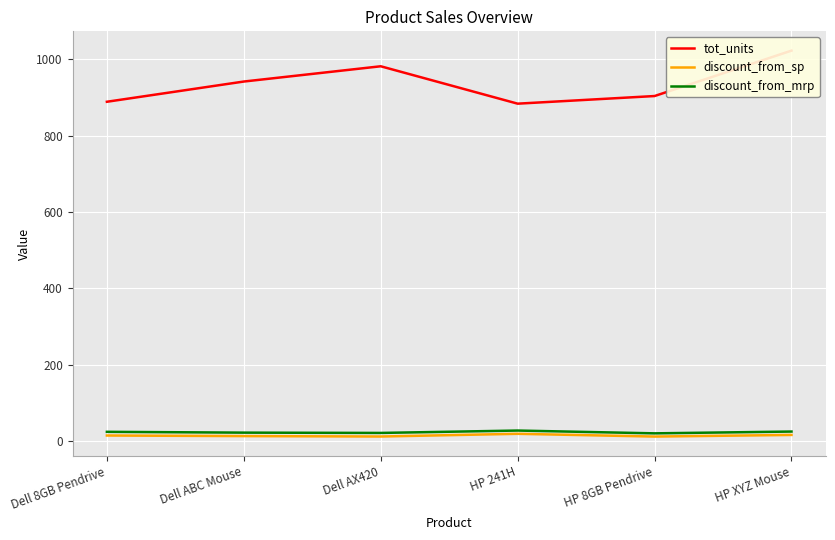

Which series has the widest spread of values?

tot_units